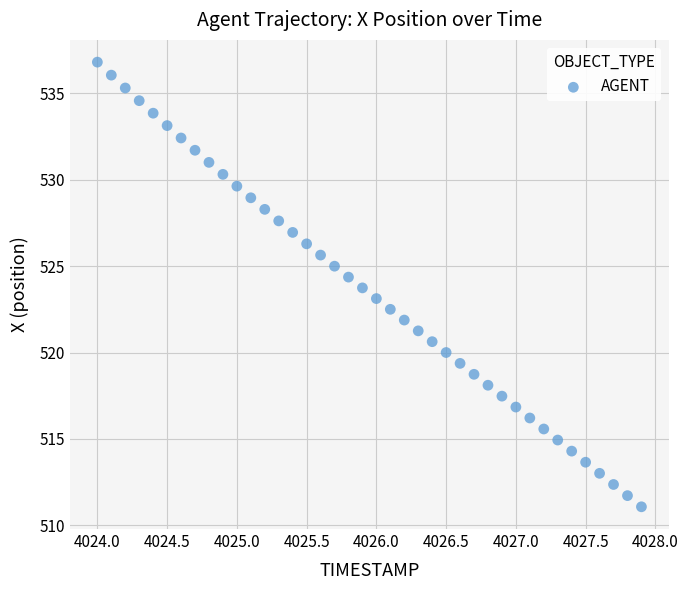

What is the range of Y values (max minus min)?

25.7